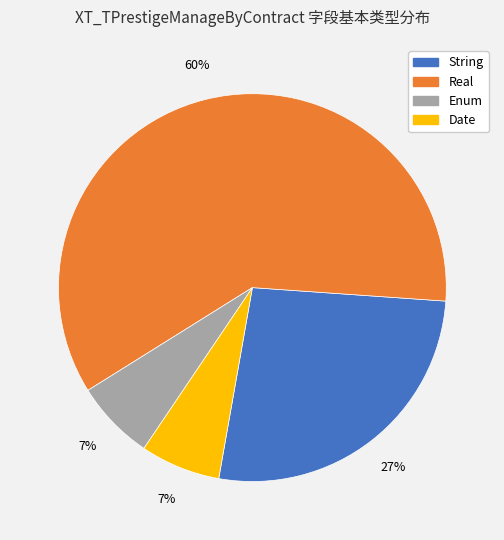

Is there any slice that represents more than half of the pie?

Yes